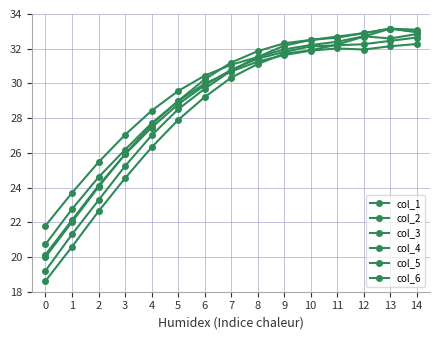

Rank the series at 3 from highest to lowest value.

col_6, col_5, col_3, col_4, col_2, col_1